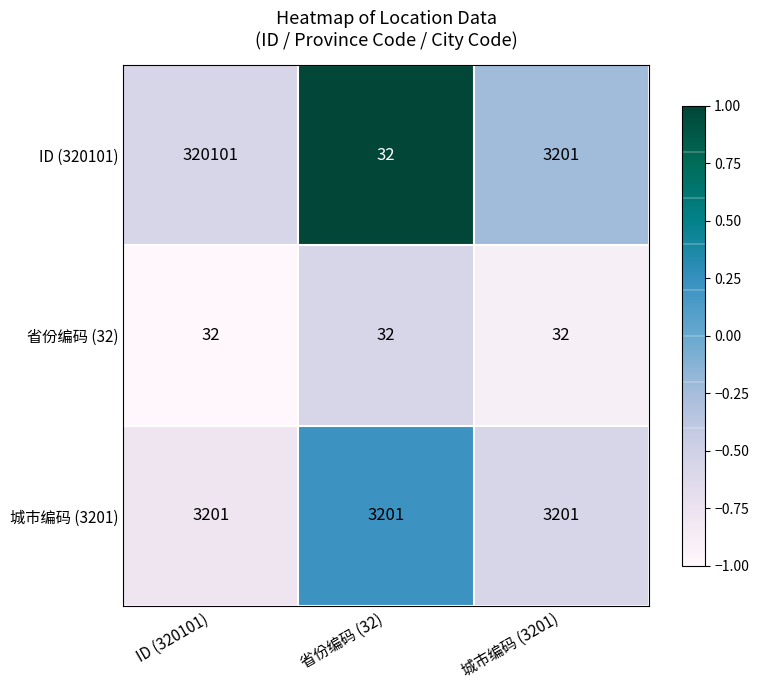

At which label is ID (320101) closest to 160066?

城市编码 (3201)